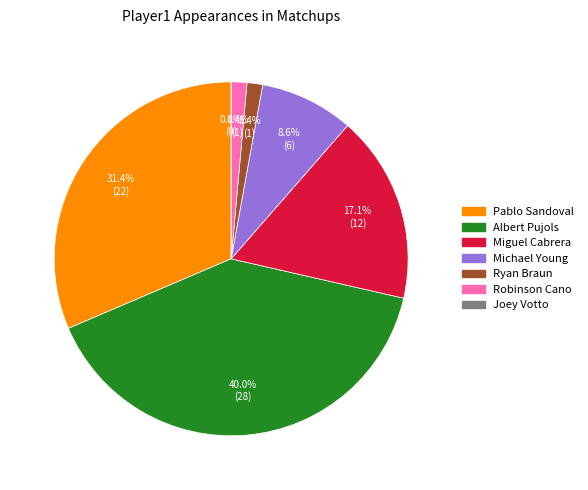

True or false: Pablo Sandoval accounts for 38% of the total.

False